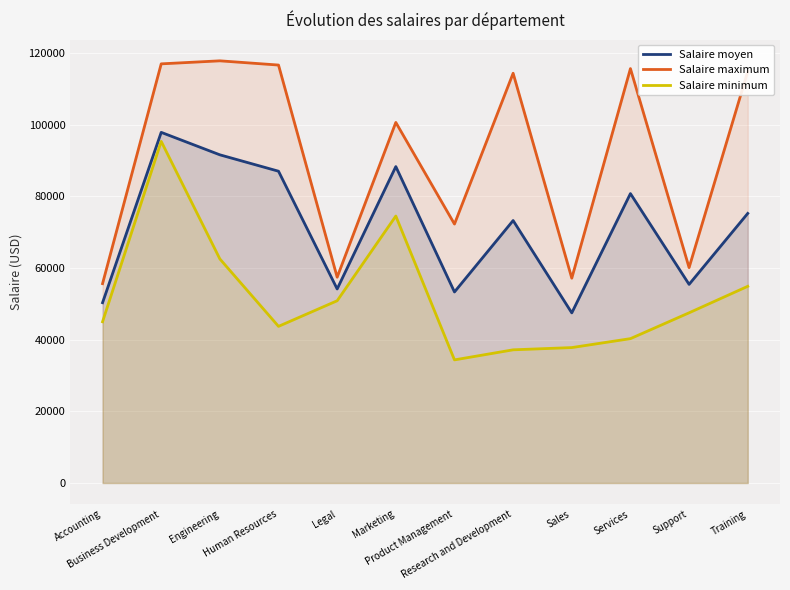

At which label does Salaire maximum first exceed 114405?

Business Development